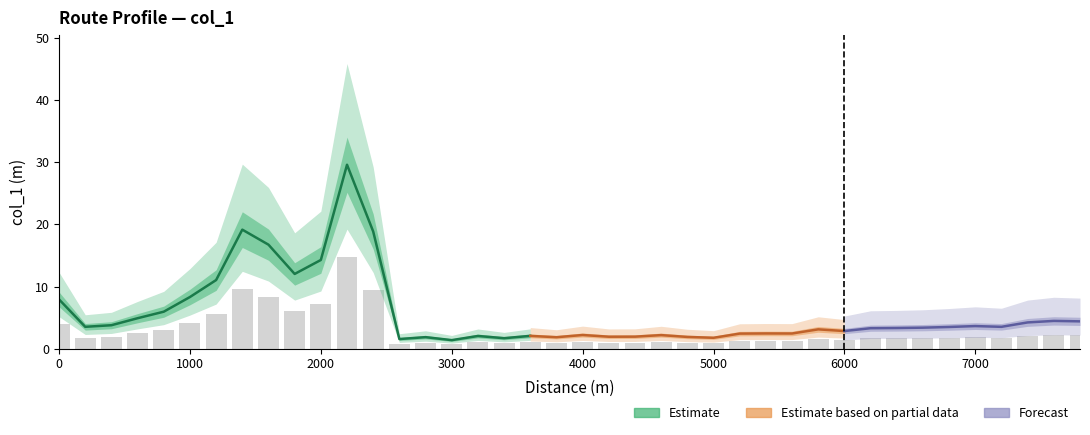

Reading right to left, transcribe all the data shown in this chart.

2.2	2.2	2.1	1.8	1.8	1.7	1.7	1.7	1.6	1.4	1.6	1.2	1.2	1.2	0.9	0.9	1.1	1.0	1.0	1.1	0.9	1.0	0.8	1.0	0.7	0.9	0.8	9.4	14.8	7.1	6.0	8.4	9.6	5.5	4.2	3.0	2.5	1.9	1.8	4.0